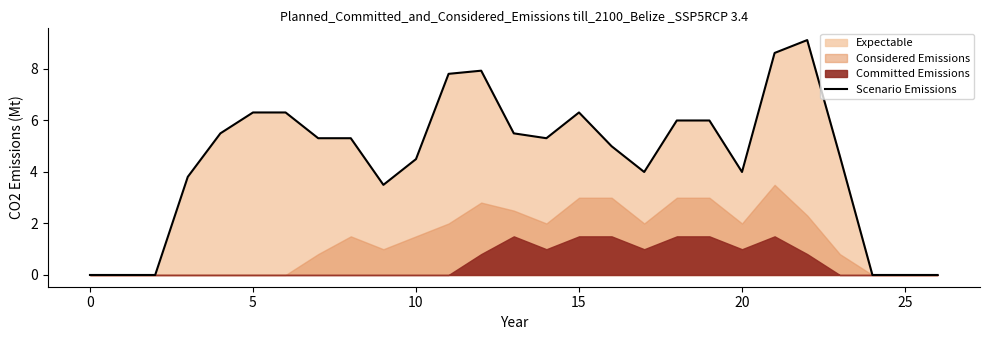

Is it true that Scenario Emissions equals 3.4 at 25?

False